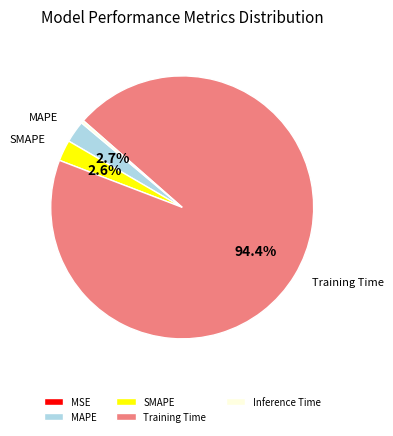

To the nearest percent, what percentage of the pie is MAPE?

3%